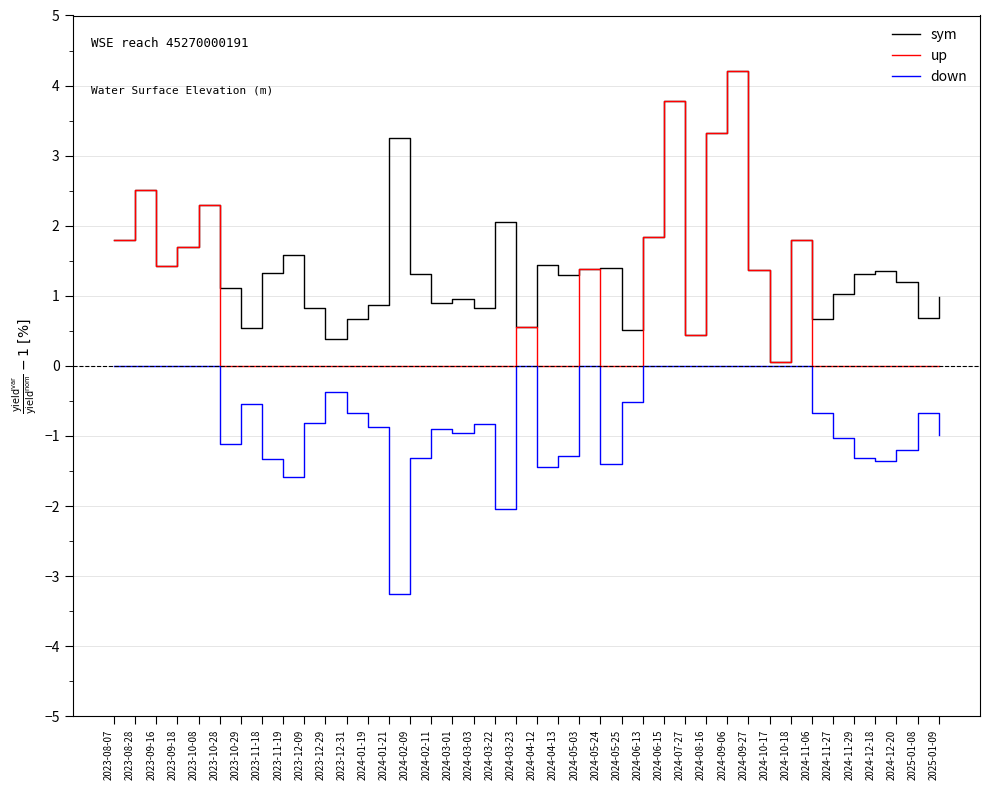

What position from the right is 2024-12-18?

4